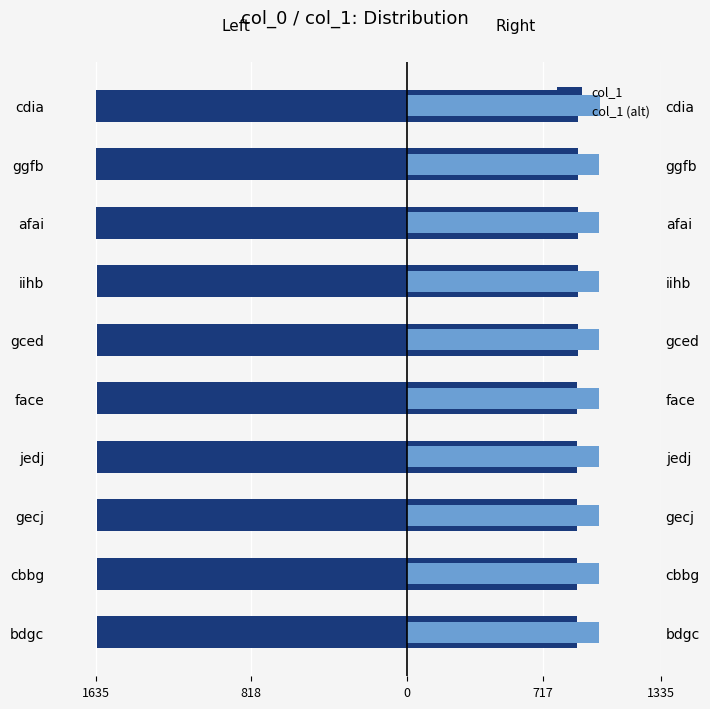

Between gecj and afai, which series saw the biggest shift?

col_1 (left)